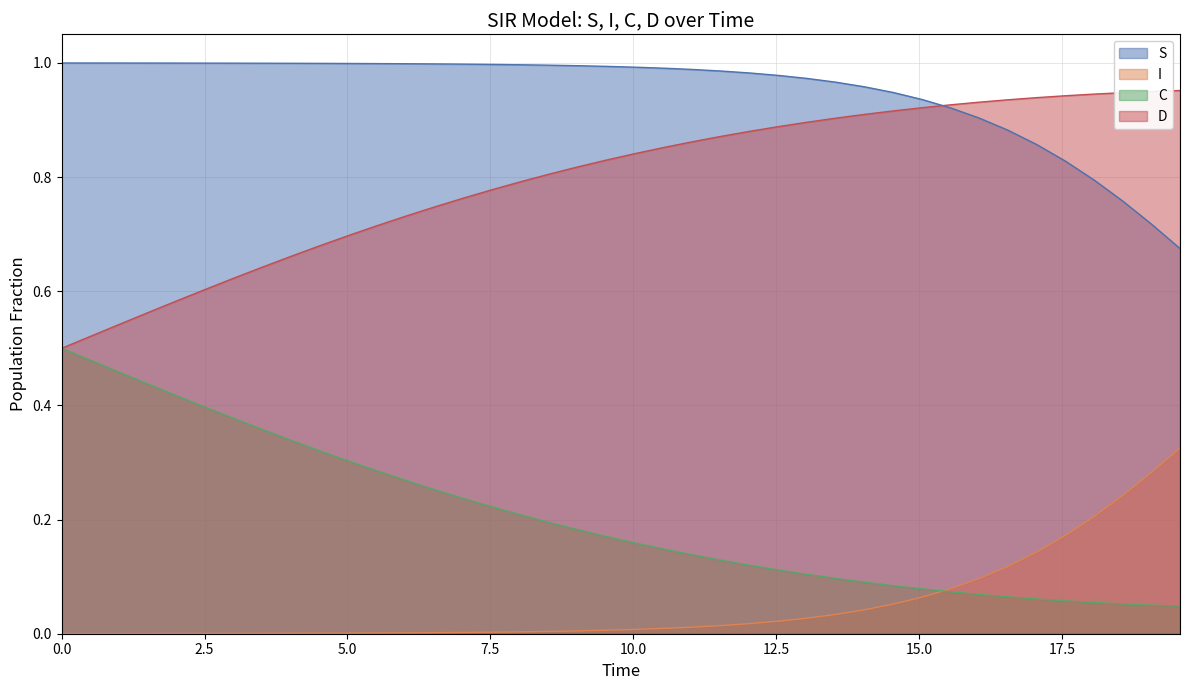

List the series in order of their peak value, highest first.

S, D, C, I